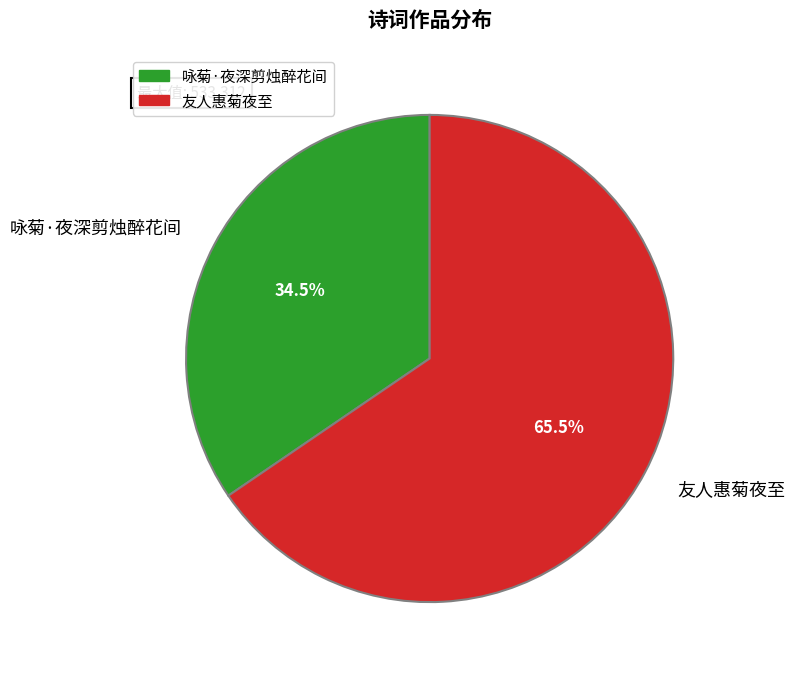

Does 咏菊·夜深剪烛醉花间 account for over 50% of the chart?

No